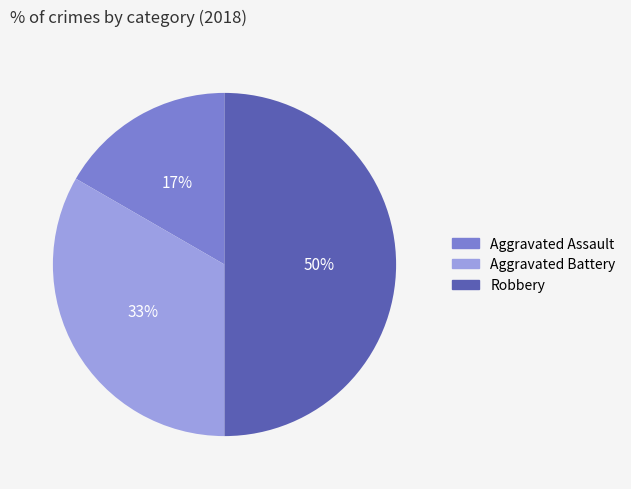

To the nearest percent, what percentage of the pie is Aggravated Battery?

33%